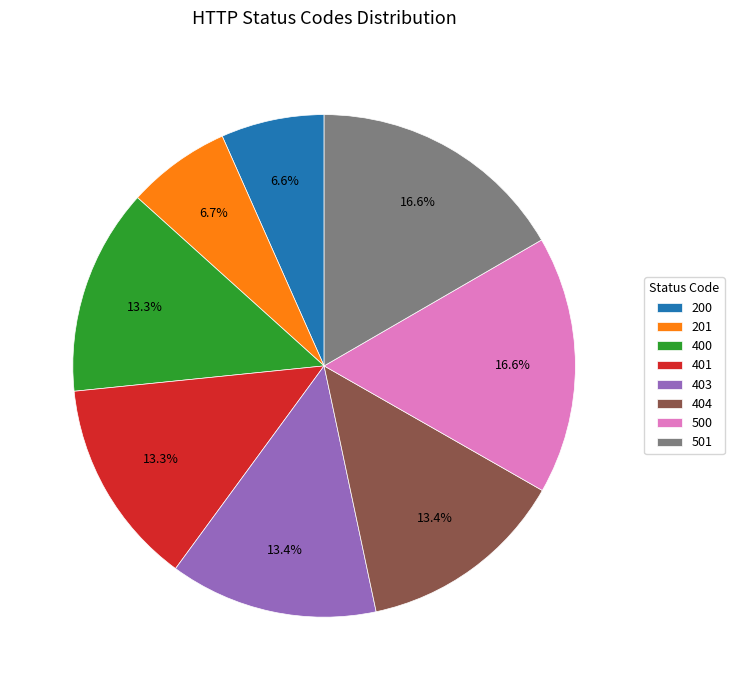

Between 403 and 500, which is larger?

500